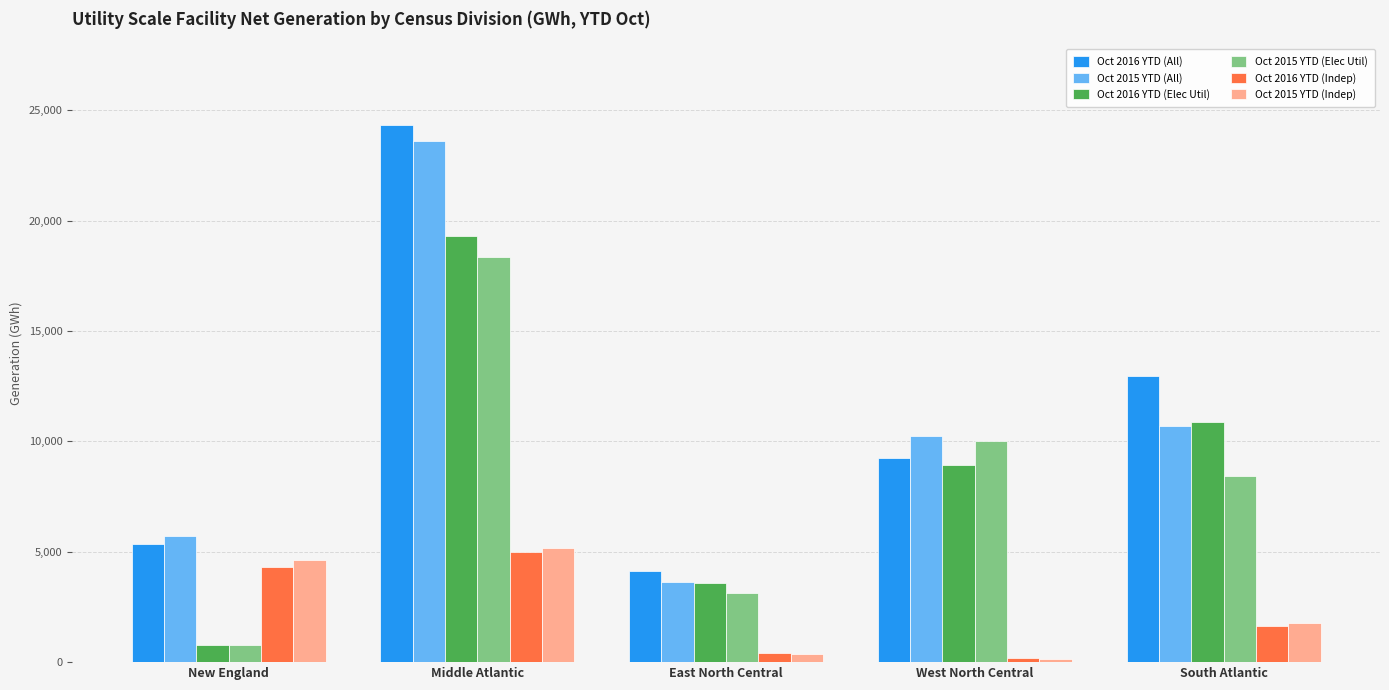

How many bars are there in each group?

6